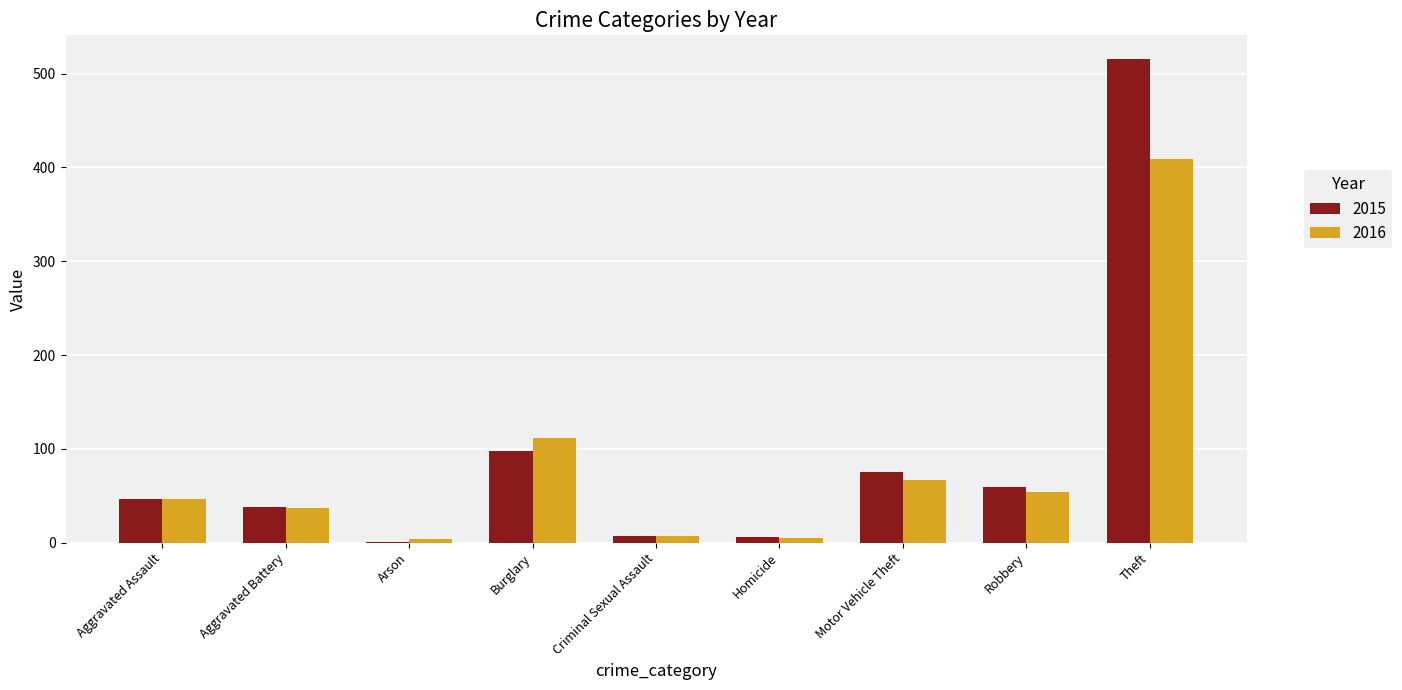

True or false: 2016 has a value of 4 at Arson.

True